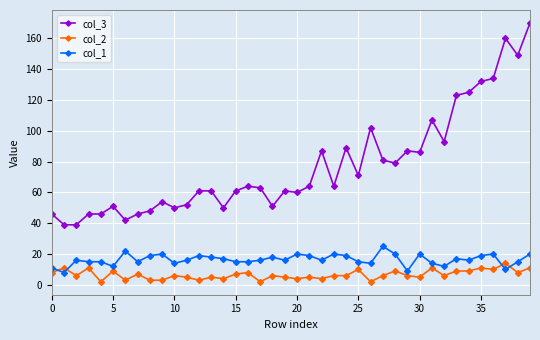

Reading right to left, list all the values displayed in this chart.

col_3: 170	149	160	134	132	125	123	93	107	86	87	79	81	102	71	89	64	87	64	60	61	51	63	64	61	50	61	61	52	50	54	48	46	42	51	46	46	39	39	46
col_2: 11	8	14	10	11	9	9	6	11	5	6	9	6	2	10	6	6	4	5	4	5	6	2	8	7	4	5	3	5	6	3	3	7	3	9	2	11	6	11	8
col_1: 20	15	10	20	19	16	17	12	14	20	9	20	25	14	15	19	20	16	19	20	16	18	16	15	15	17	18	19	16	14	20	19	15	22	12	15	15	16	8	11